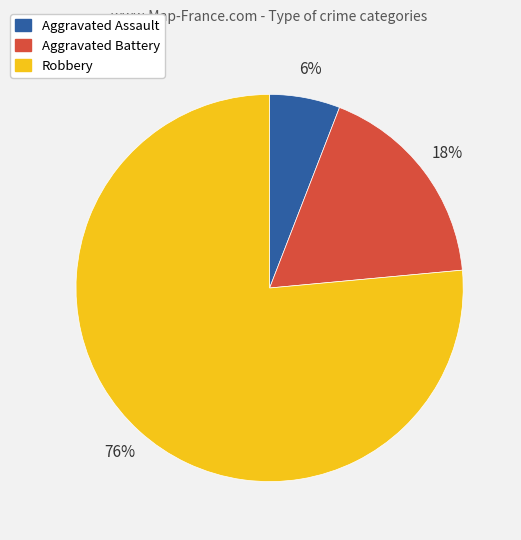

How many segments does this pie chart have?

3